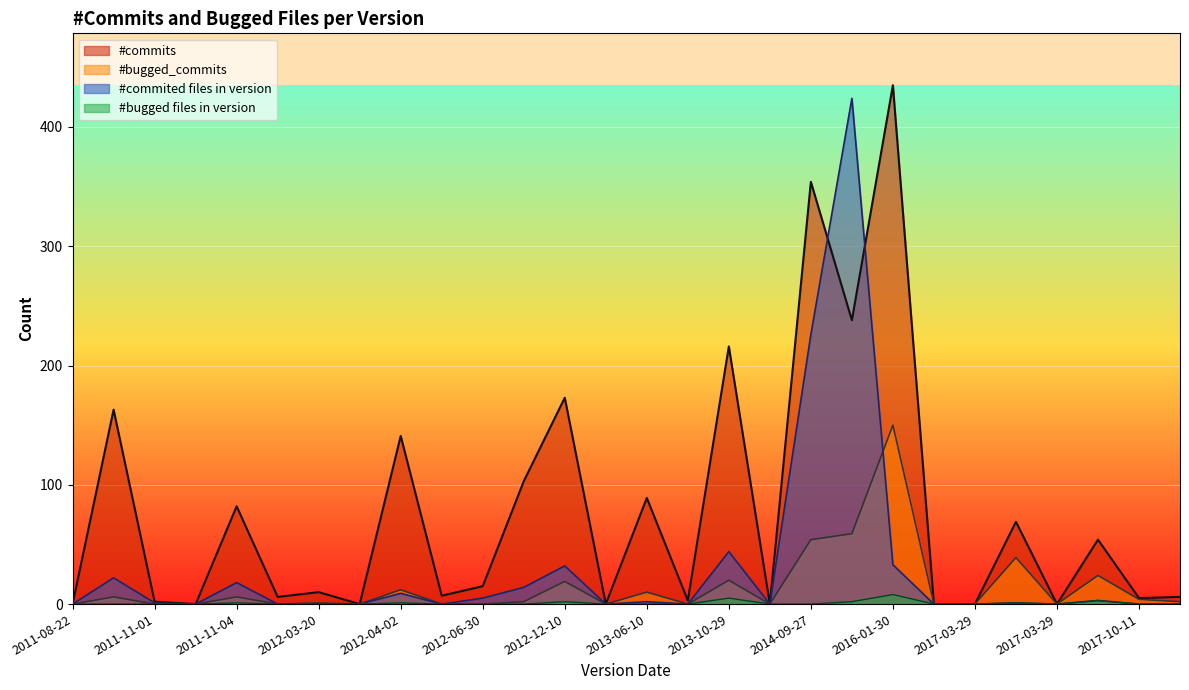

What is the difference between the highest and lowest values at 2012-03-20?

10